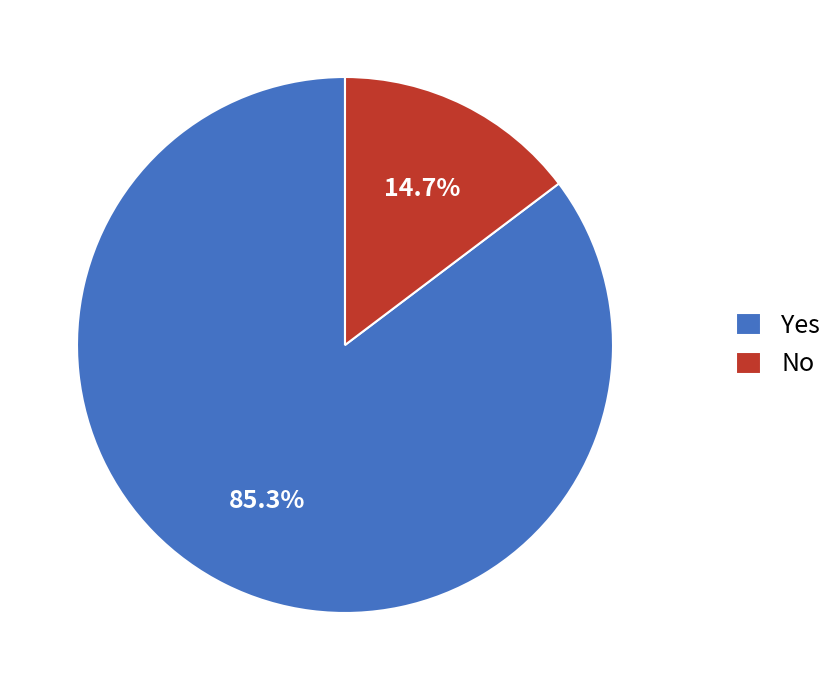

Which category accounts for the majority?

Yes